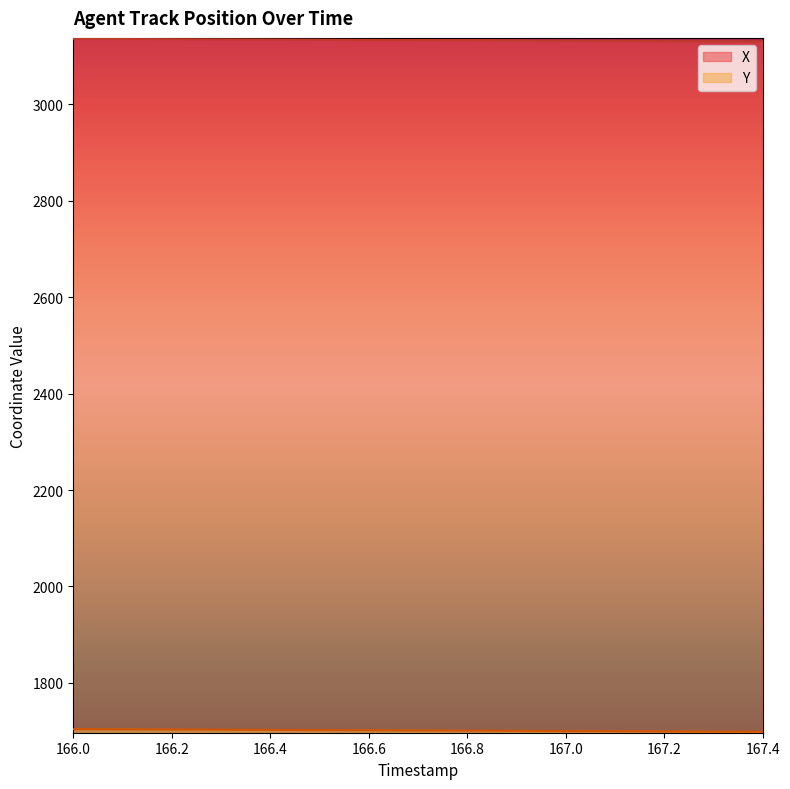

At which label does Y first exceed 1701?

166.0